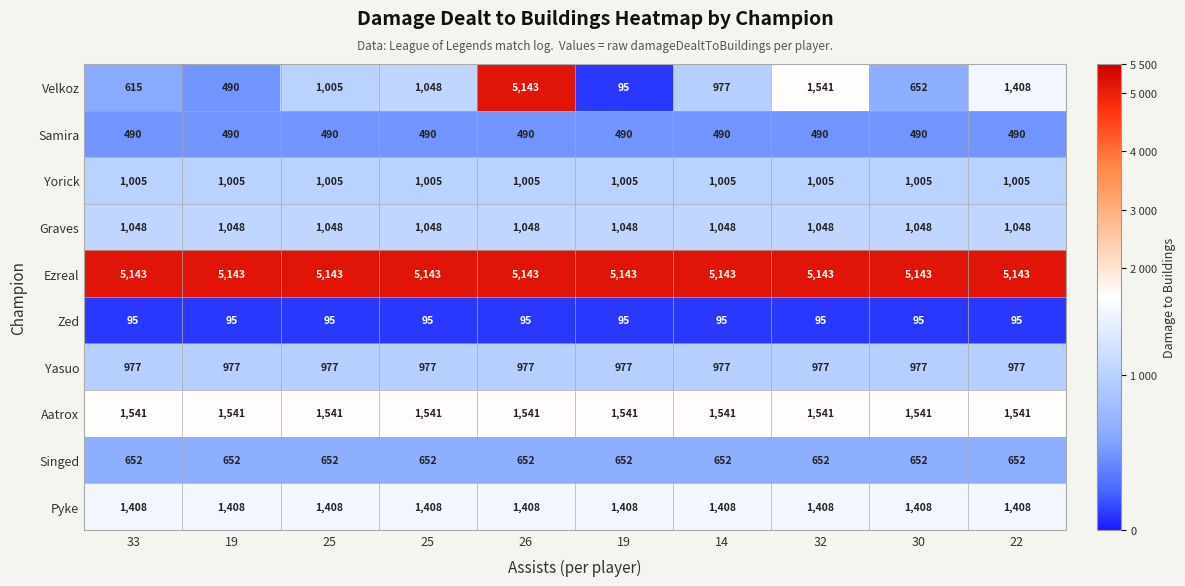

How many distinct data groups are displayed?

10